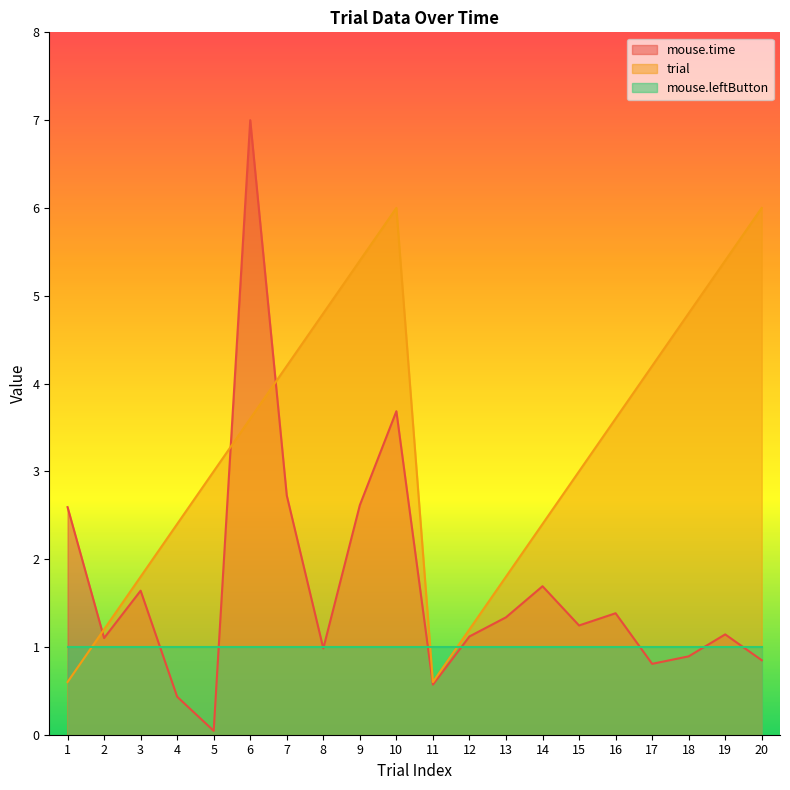

At which category does trial reach its first local peak?

10